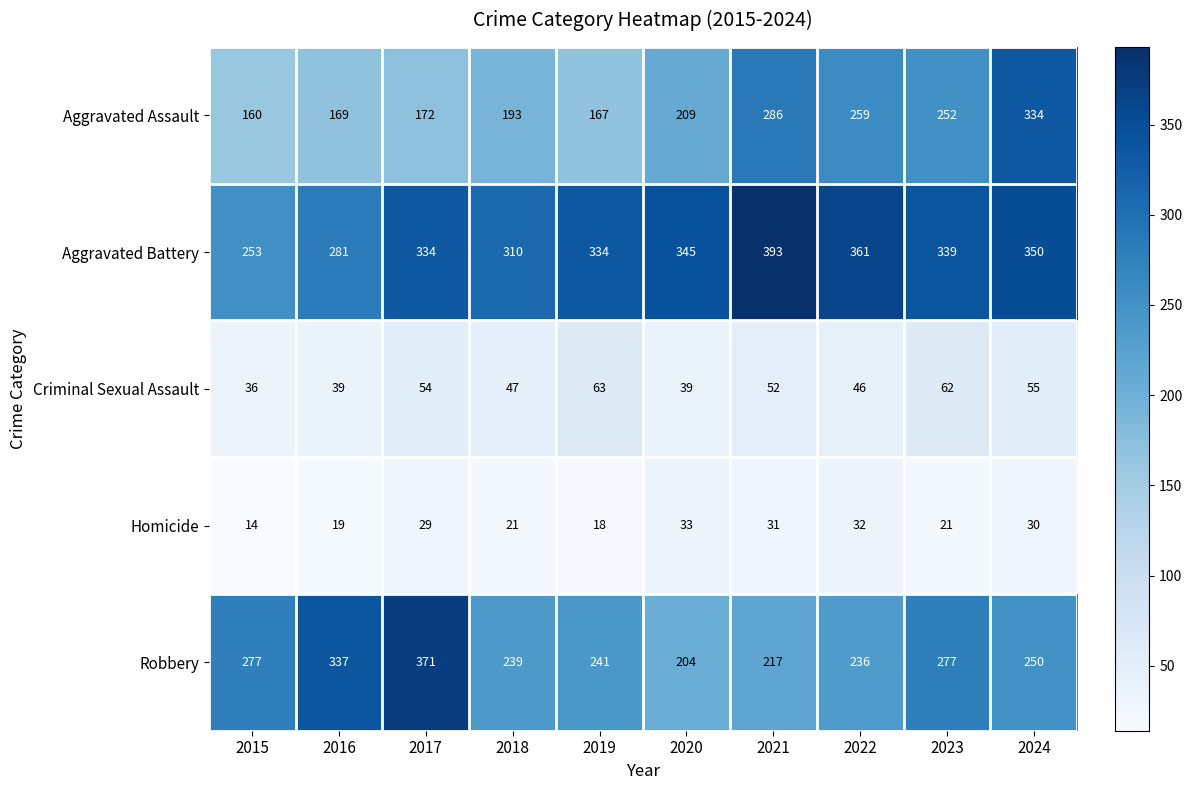

At which label does Aggravated Battery reach its peak?

2021